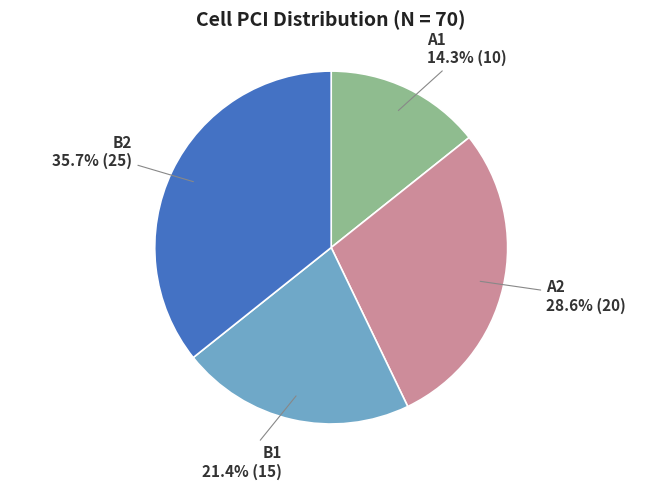

Is there any slice that represents more than half of the pie?

No